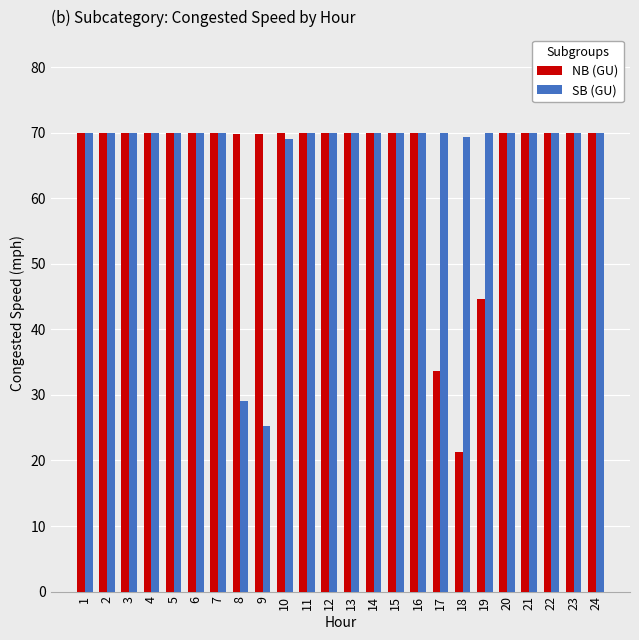

Which series has the largest total across all categories?

SB (GU)